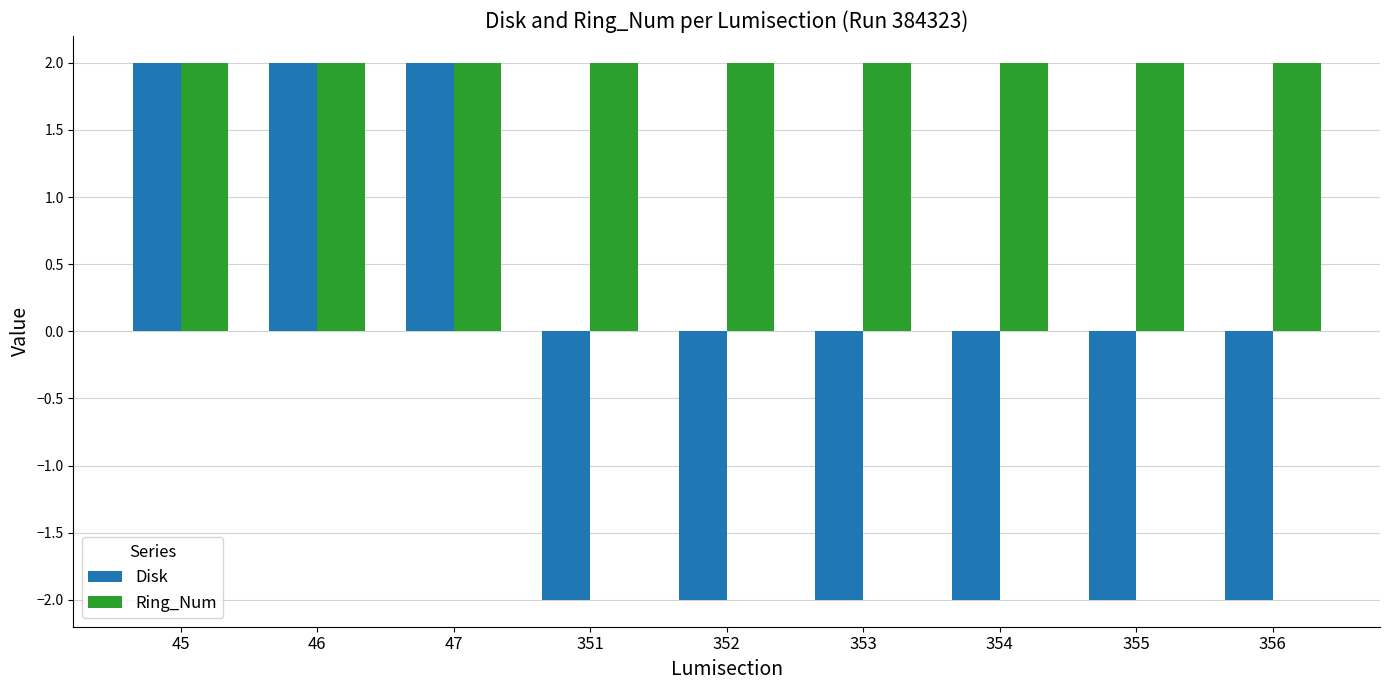

What is the smallest value displayed?

-2